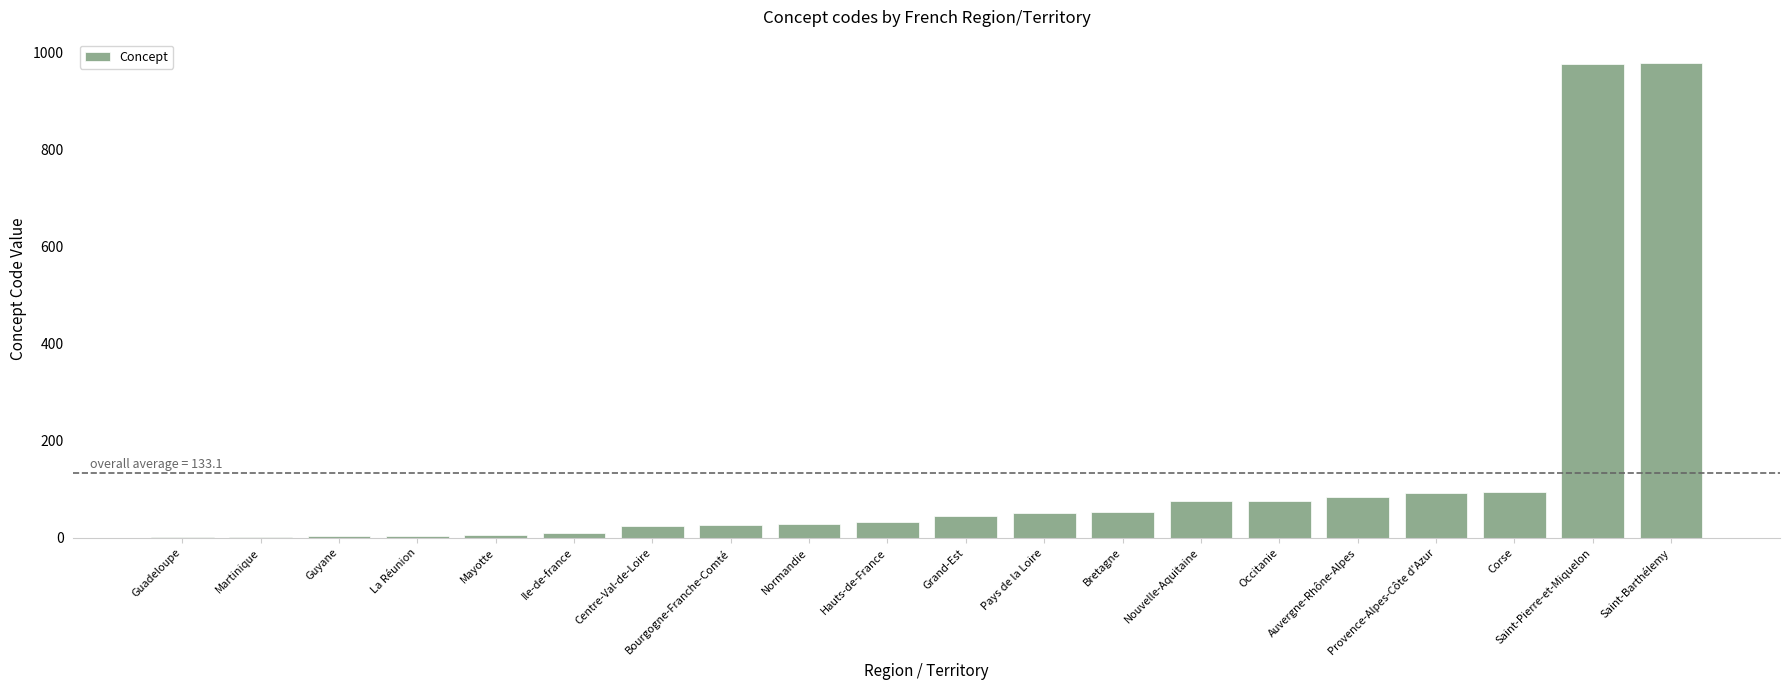

What is the difference between the values at Saint-Barthélemy and Guadeloupe?

976